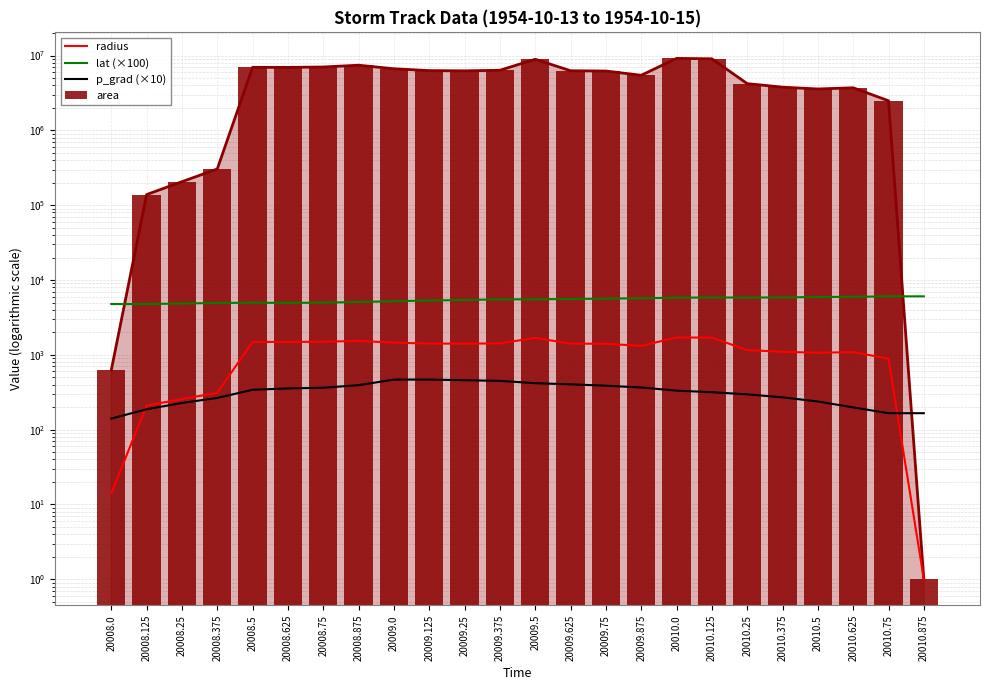

How many groups of bars are there?

24